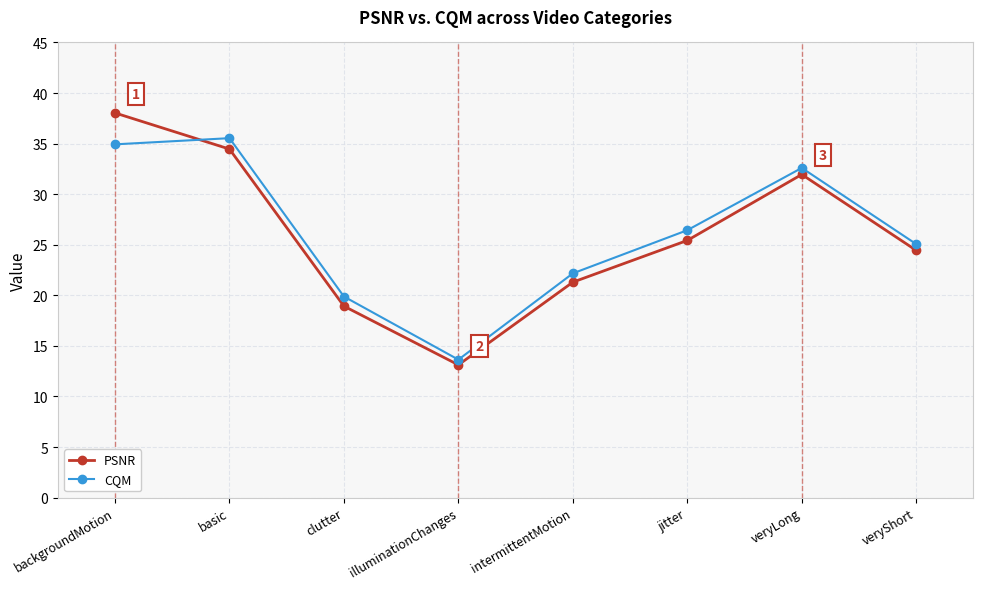

What are all the series names shown in the legend?

PSNR, CQM